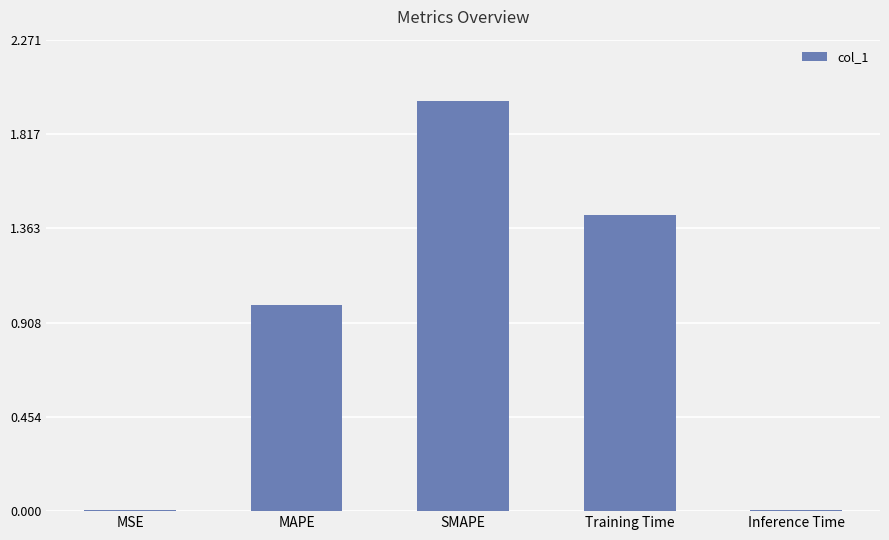

What is the ratio of the value at Training Time to the value at SMAPE?

0.7